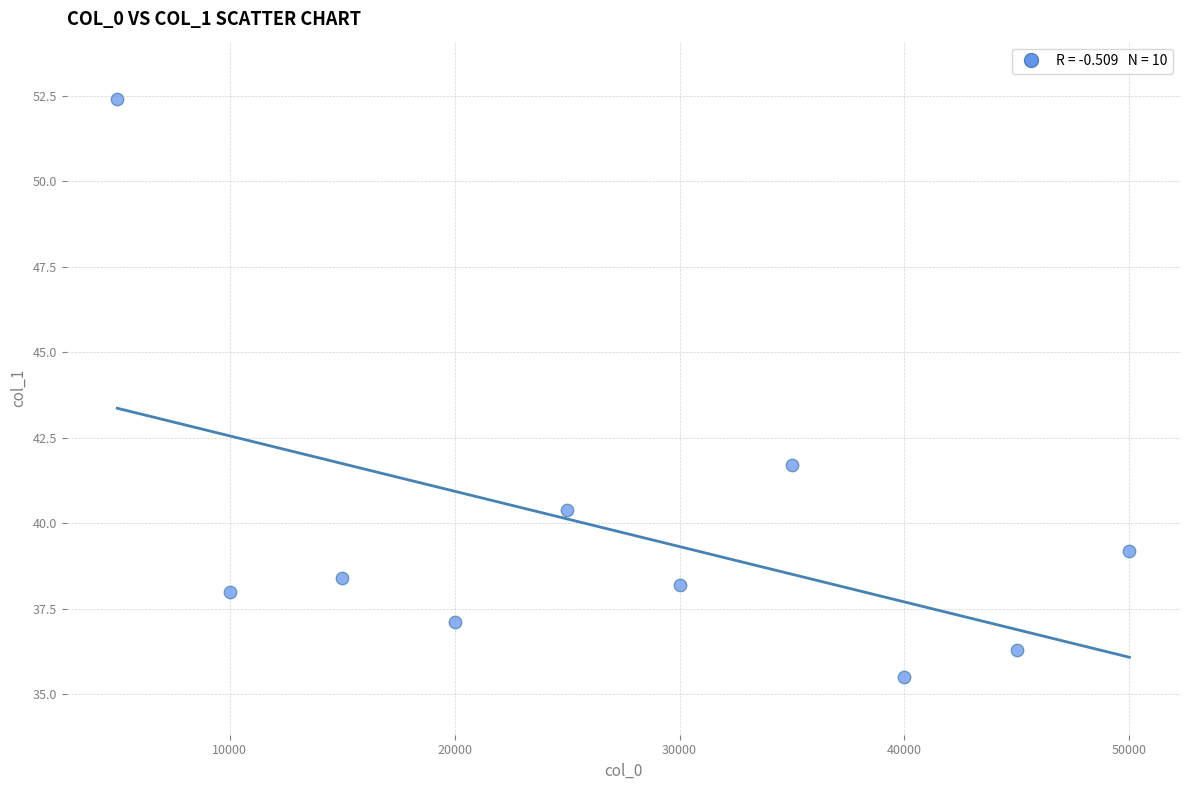

What is the range of X values (max minus min)?

45000.0